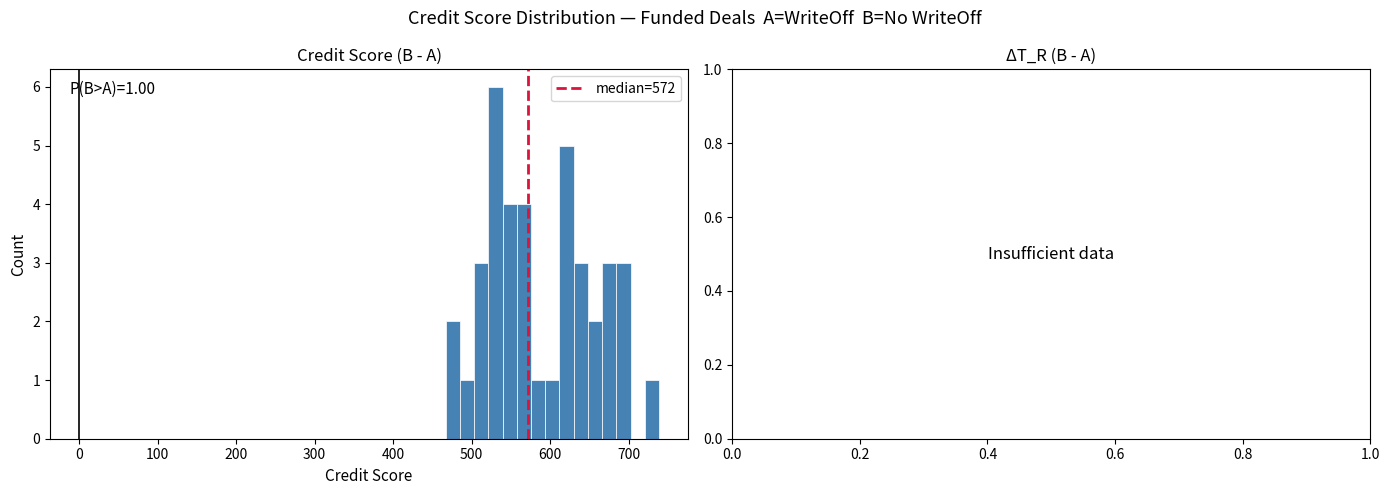

Read against the x-axis, roughly where is the centre of the tallest bar?

530